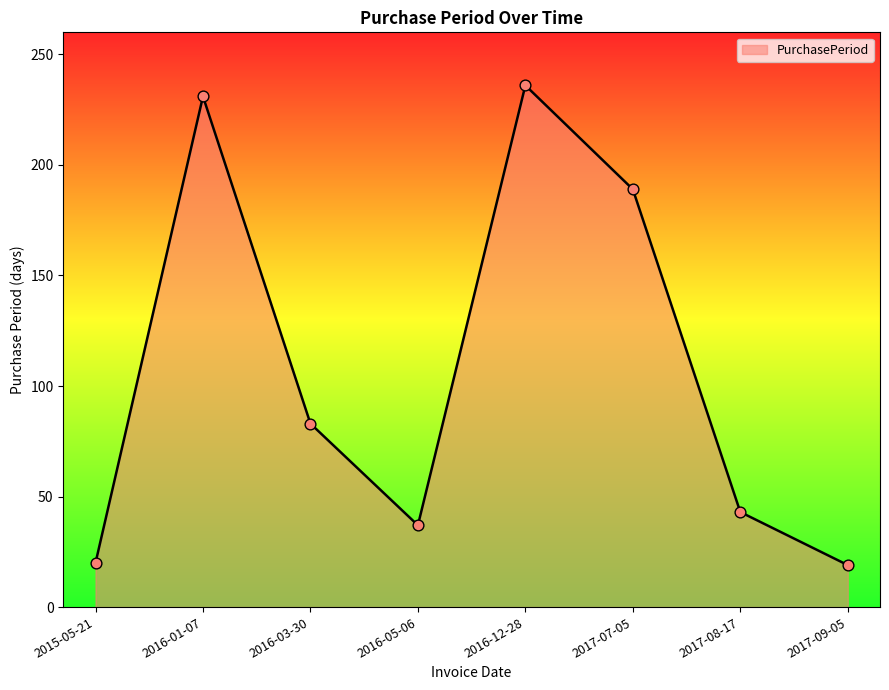

Which has a higher value, 2017-08-17 or 2016-12-28?

2016-12-28